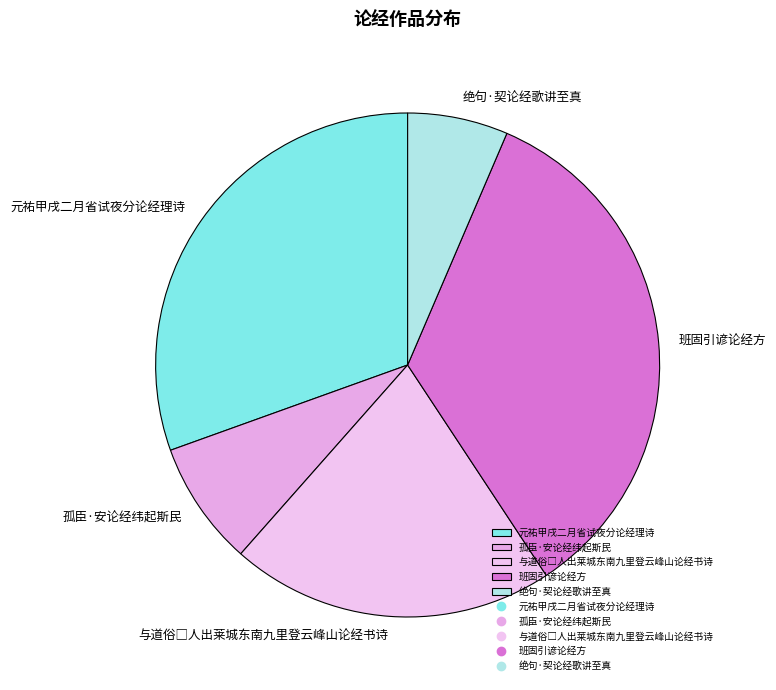

What is the ratio of the value at 孤臣·安论经纬起斯民 to the value at 绝句·契论经歌讲至真?

1.2